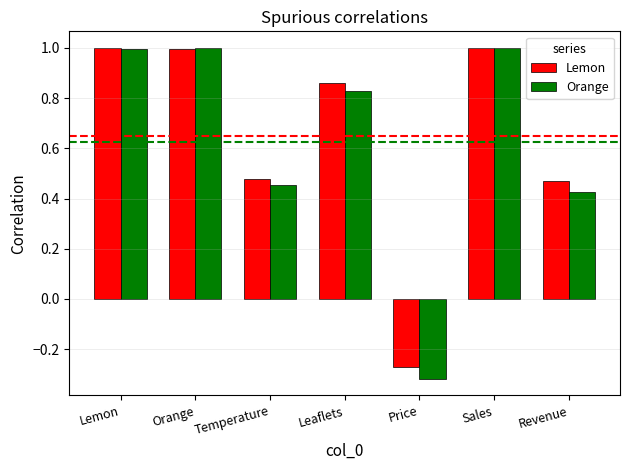

What is the maximum value for Lemon?

1.0